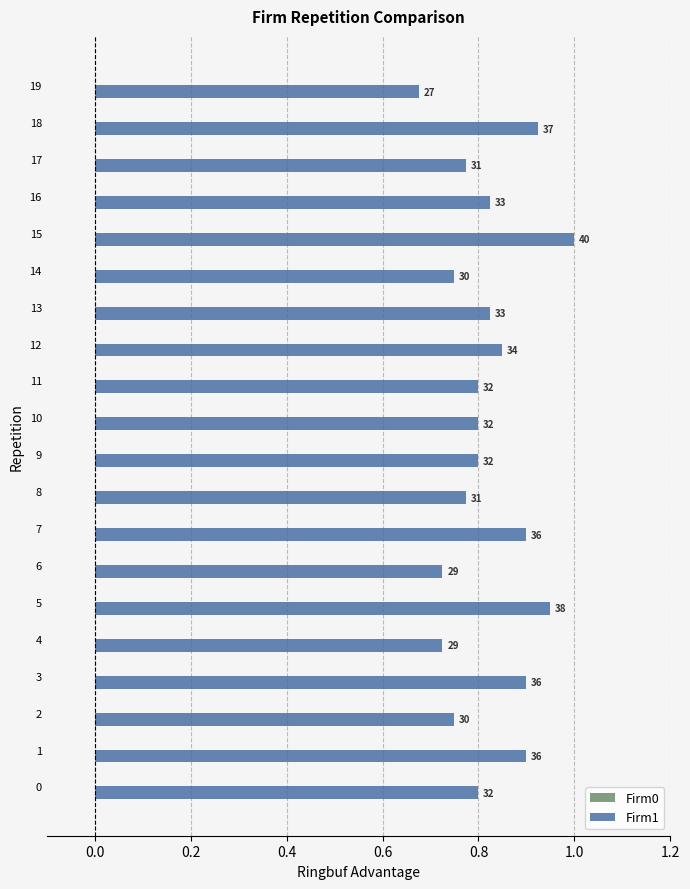

How many bars are there in total?

20